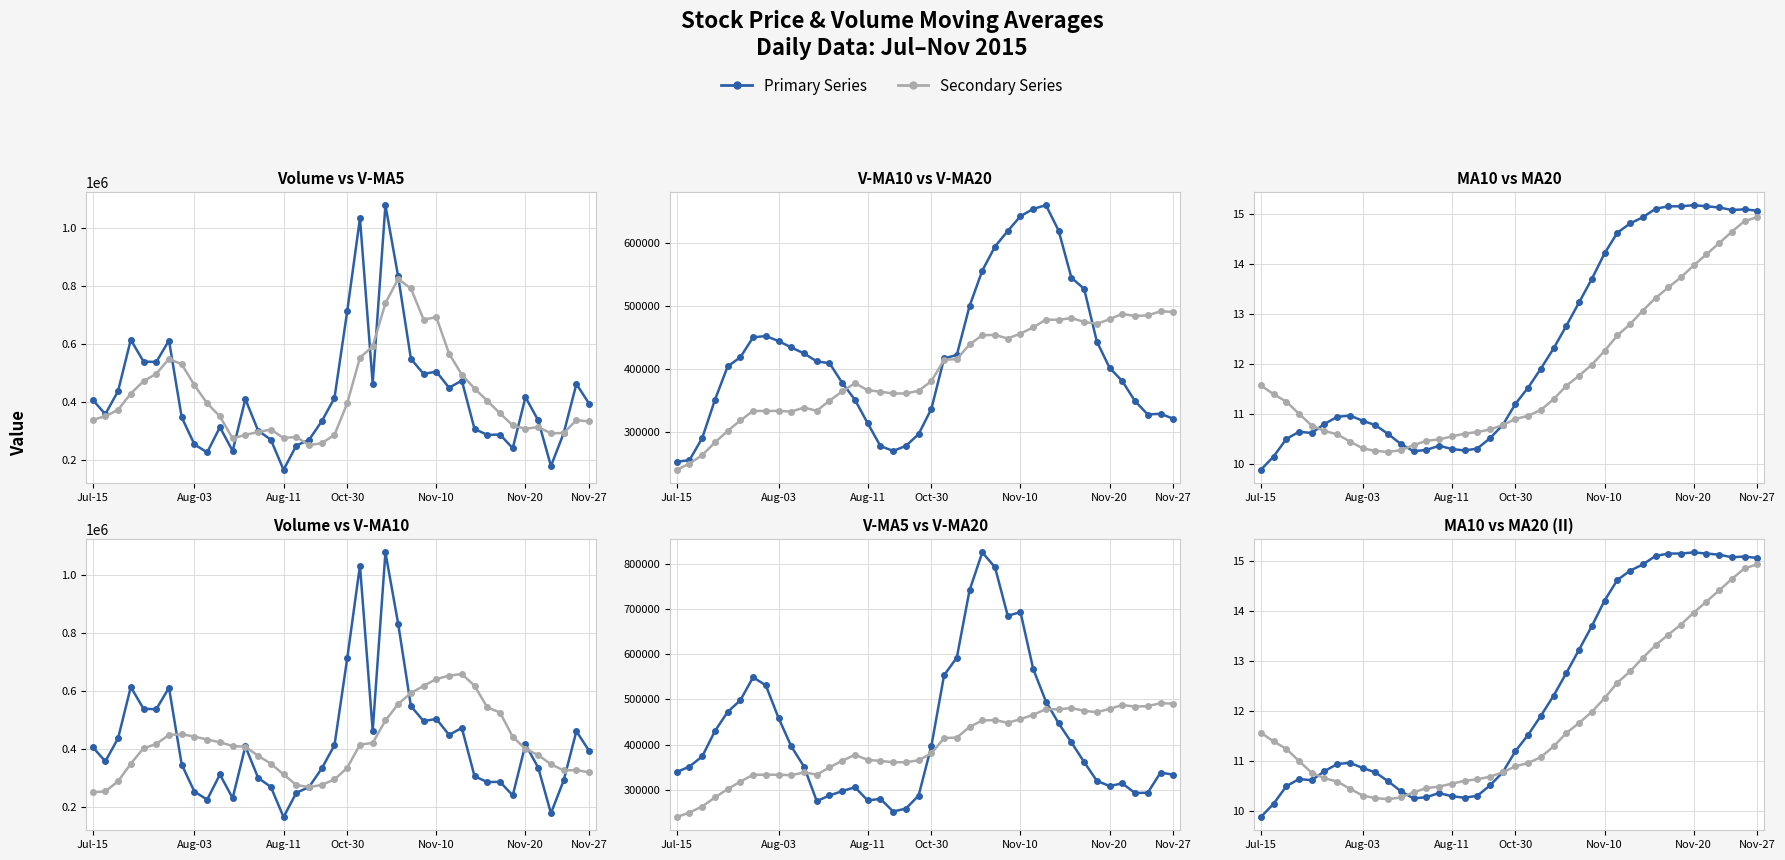

Rank the categories by v_ma10 value from lowest to highest.

Jul-15, Aug-03, 17, 16, 18, Aug-11, 19, 15, 39, 37, 38, 20, 36, Oct-30, 14, 13, 35, 34, Nov-10, 12, 11, 21, Nov-20, 22, 10, 9, 33, 8, Nov-27, 7, 23, 32, 31, 24, 25, 26, 30, 27, 28, 29